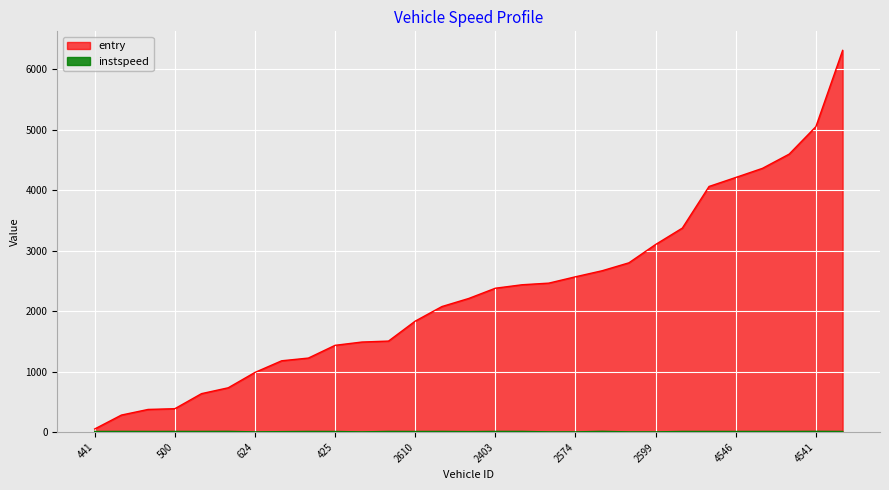

Where is instspeed nearest to the value 9?

644